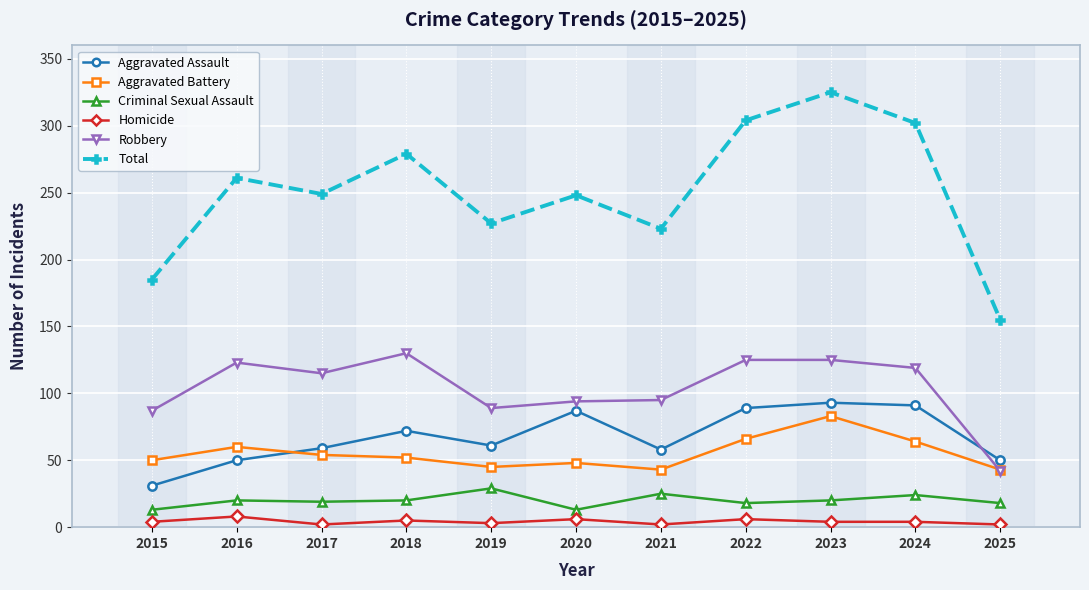

True or false: Aggravated Battery has a value of 83 at 2023.

True